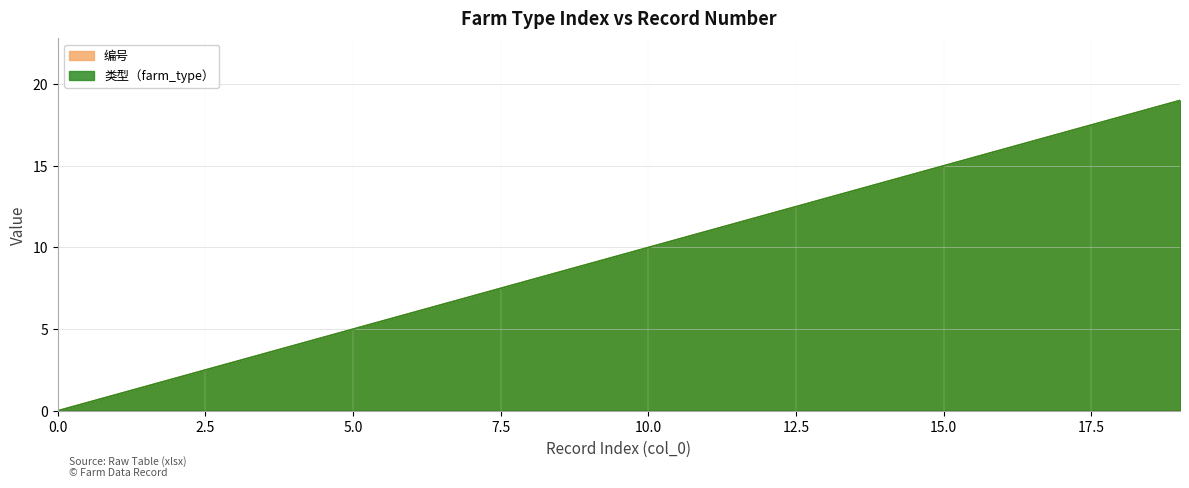

The 编号 series shows 2 at 4. True or false?

False